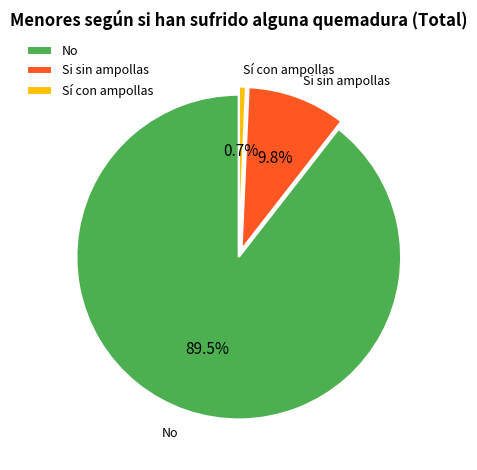

How many slices are in this pie chart?

3